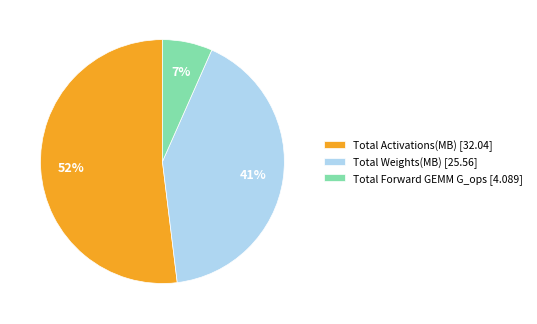

To the nearest percent, what is the average slice percentage?

33%